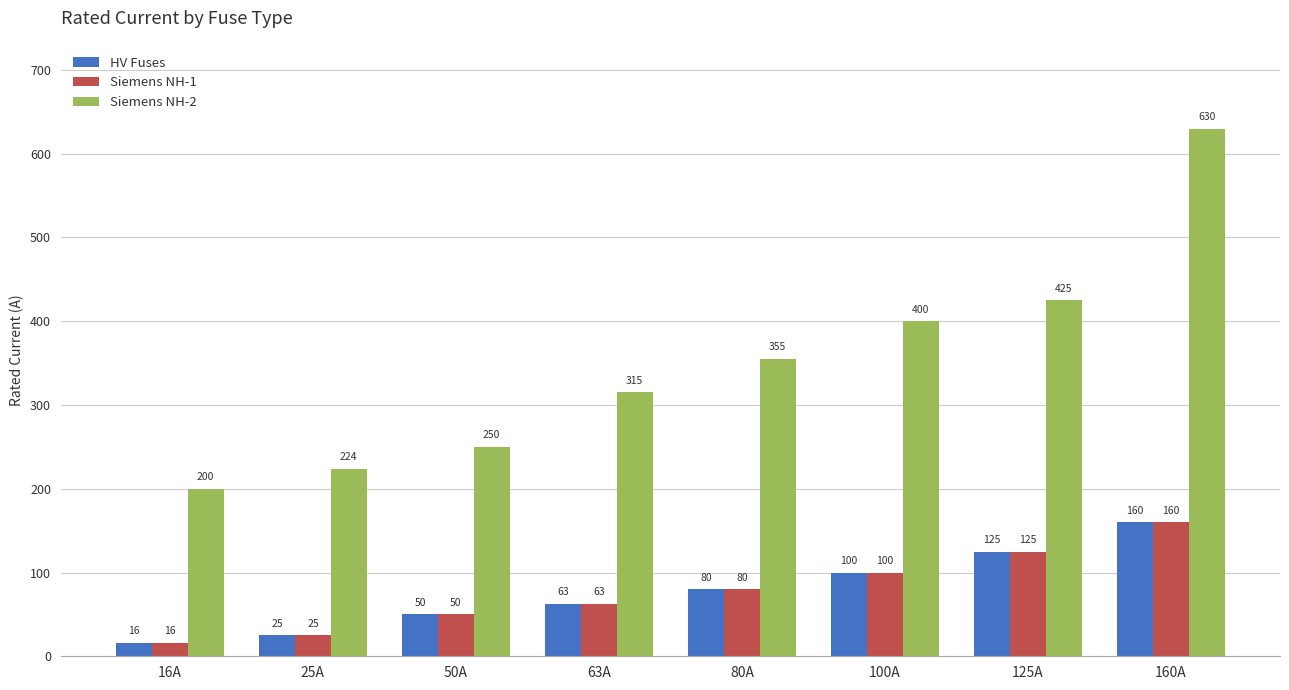

At which label does Siemens NH-2 reach its peak?

160A